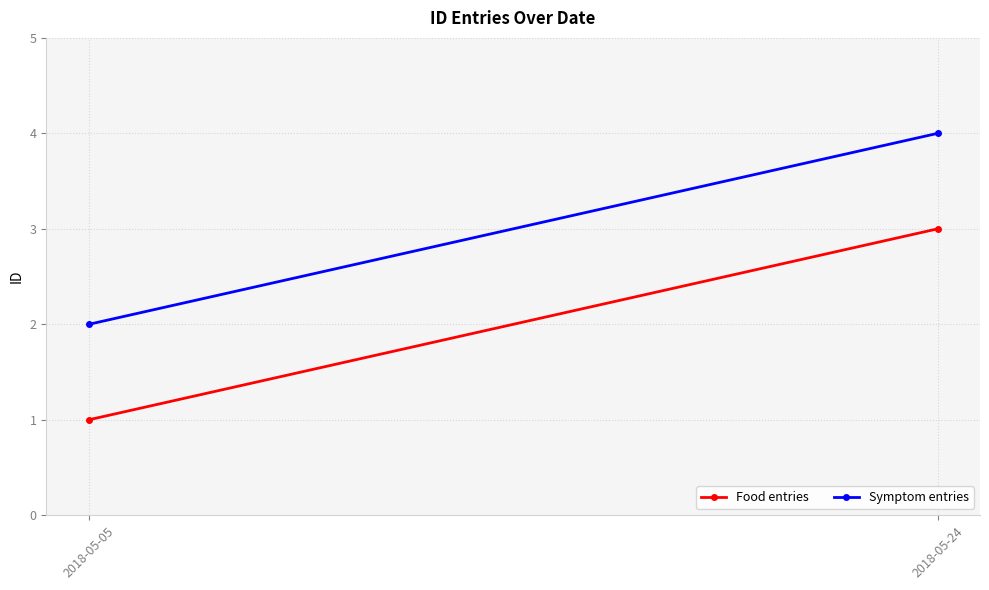

What is the highest value of the Symptom entries series?

4